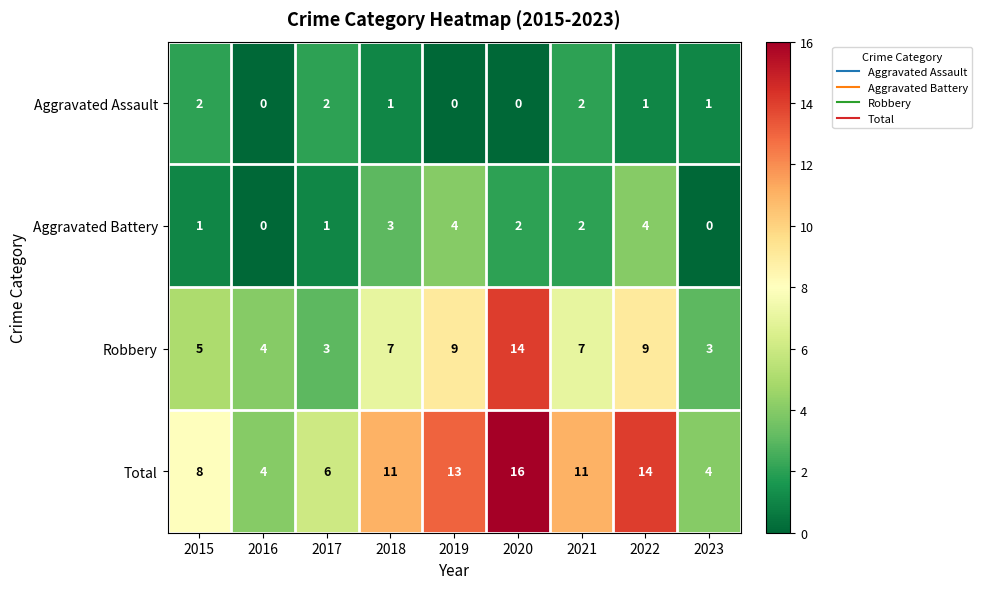

Rank the series by their maximum value, from lowest to highest.

Aggravated Assault, Aggravated Battery, Robbery, Total